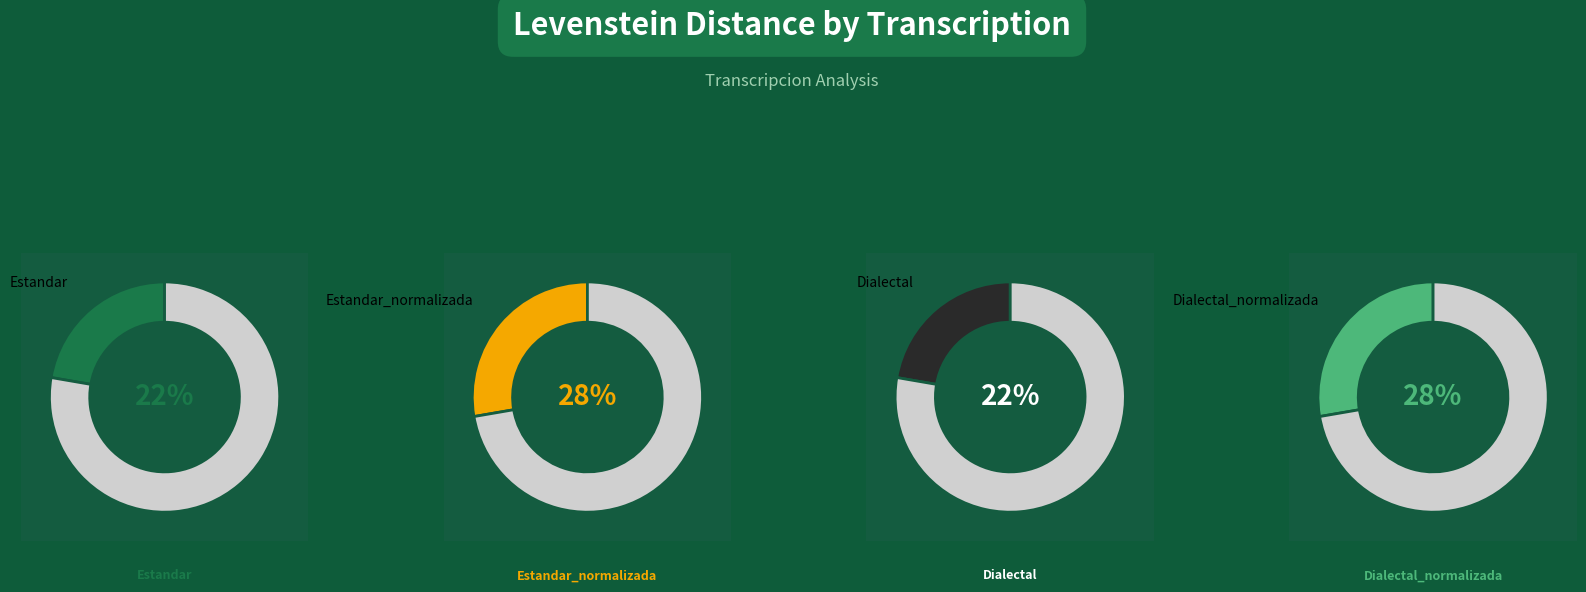

Rank the categories by value from highest to lowest.

Estandar_normalizada, Dialectal_normalizada, Estandar, Dialectal